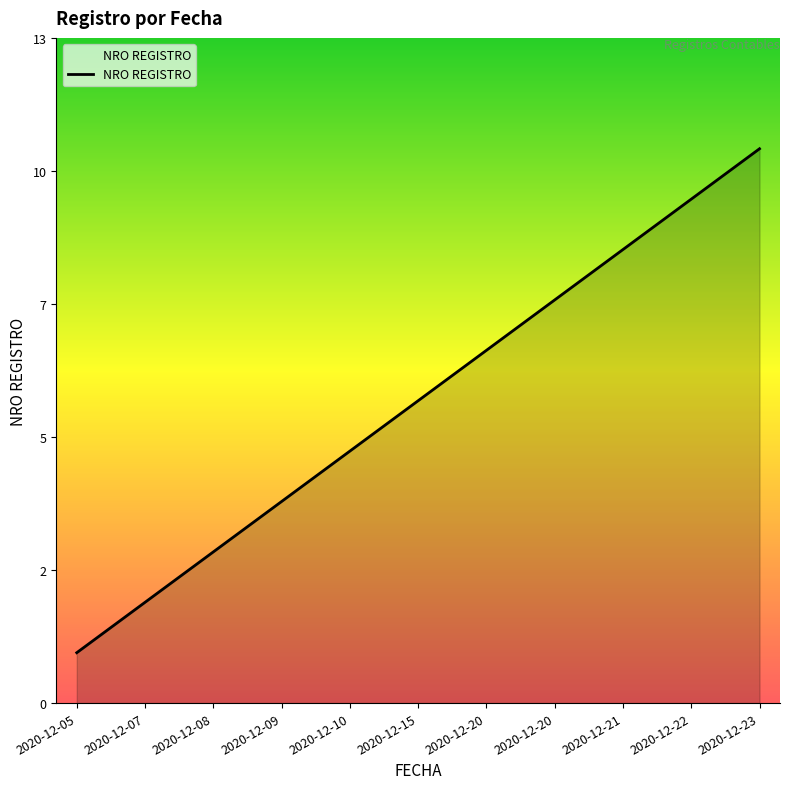

True or false: there are more than 1 points higher than both neighbors.

False